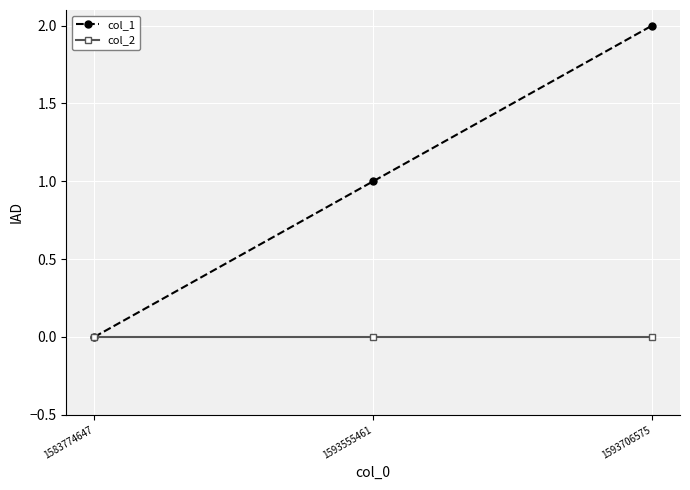

List the series in order of their peak value, highest first.

col_1, col_2